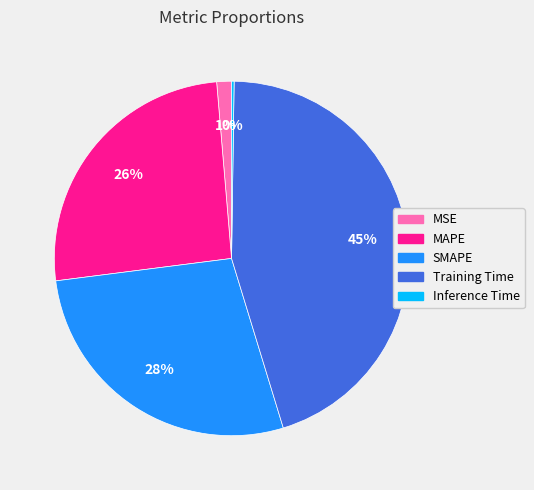

The MAPE slice represents 35% of the pie. True or false?

False